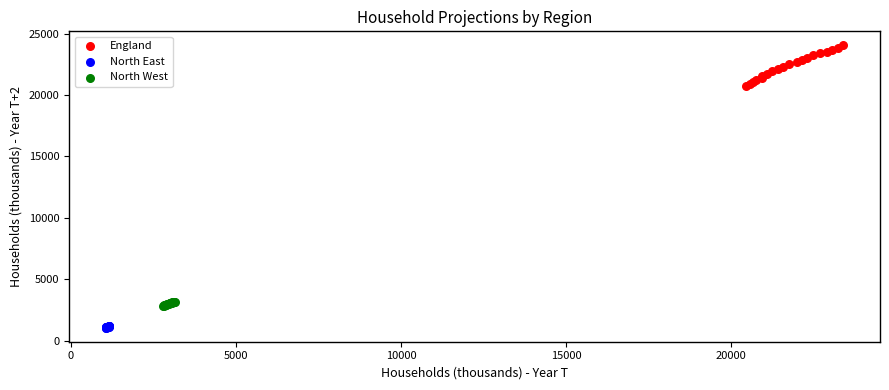

Which series contains the highest Y value?

England